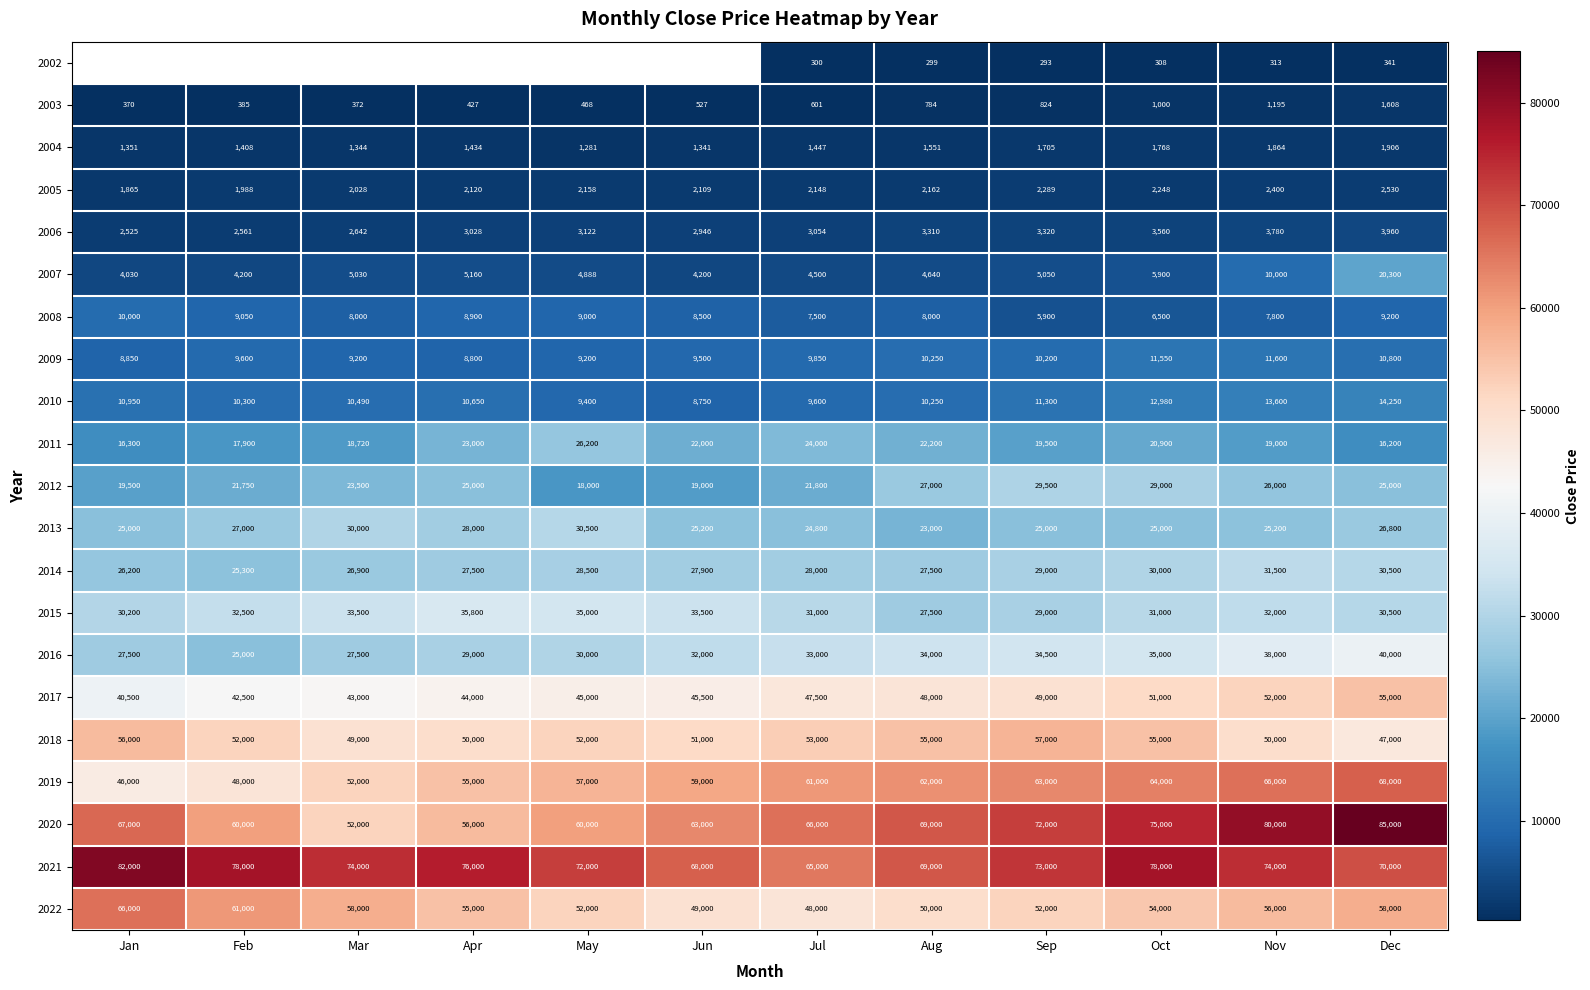

What is the difference between the 2015 values at Jul and Aug?

3500.0